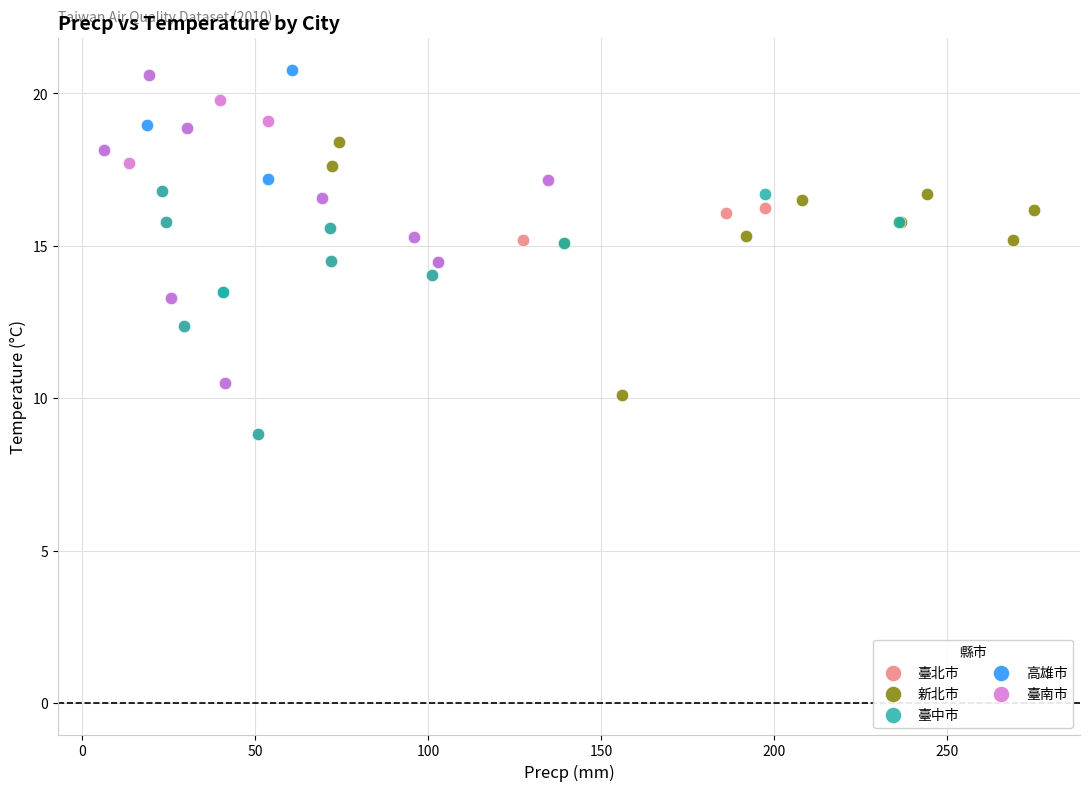

Which series has the widest spread of Y values?

高雄市